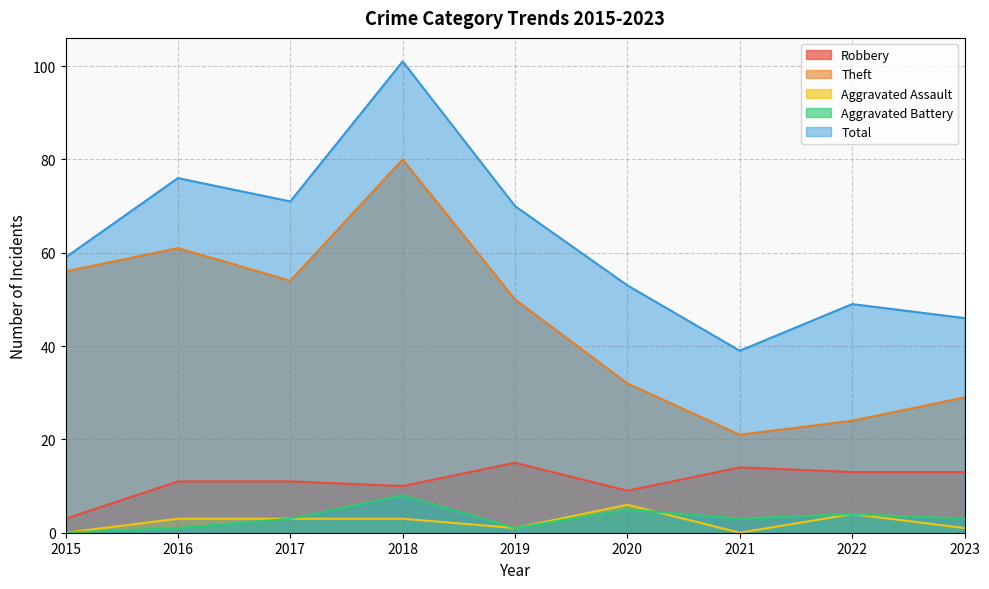

The value of Robbery at 2022 is 13. True or false?

True